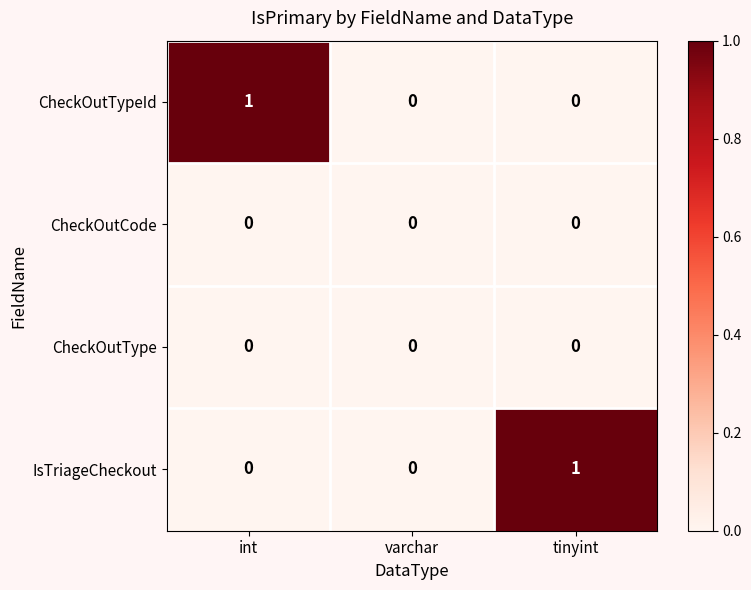

Reading left to right, what are all the values shown in this chart?

CheckOutTypeId: 1	0	0
CheckOutCode: 0	0	0
CheckOutType: 0	0	0
IsTriageCheckout: 0	0	1